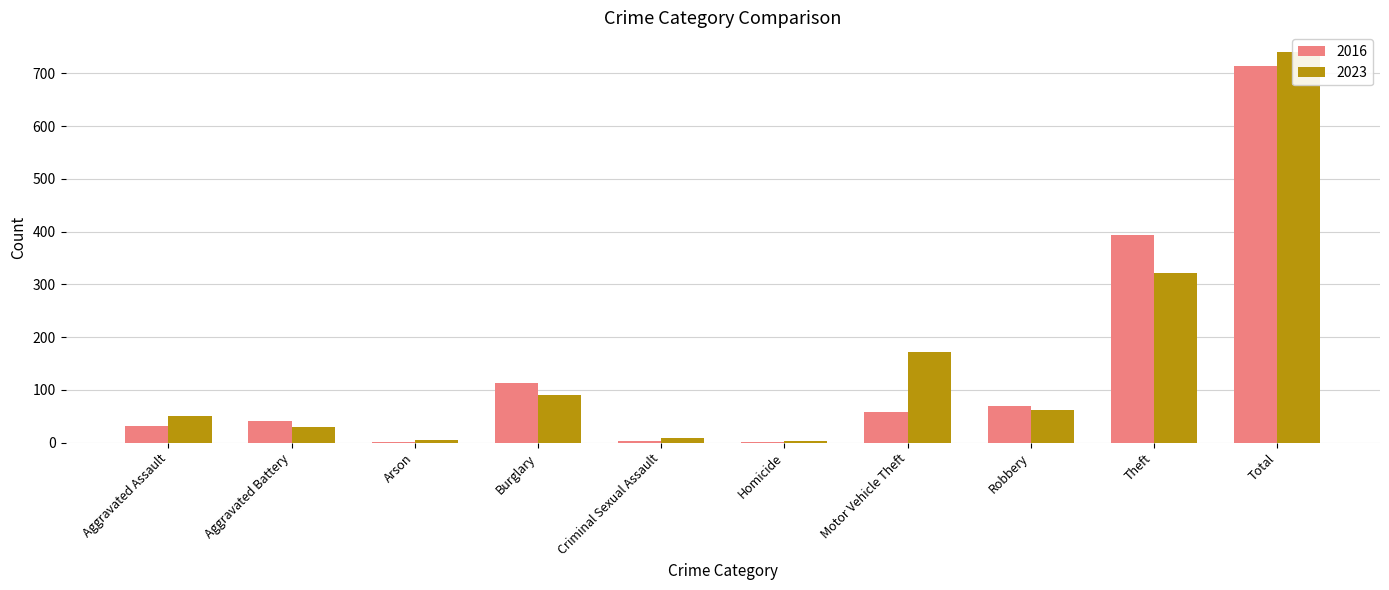

The value of 2016 at Total is 714. True or false?

True